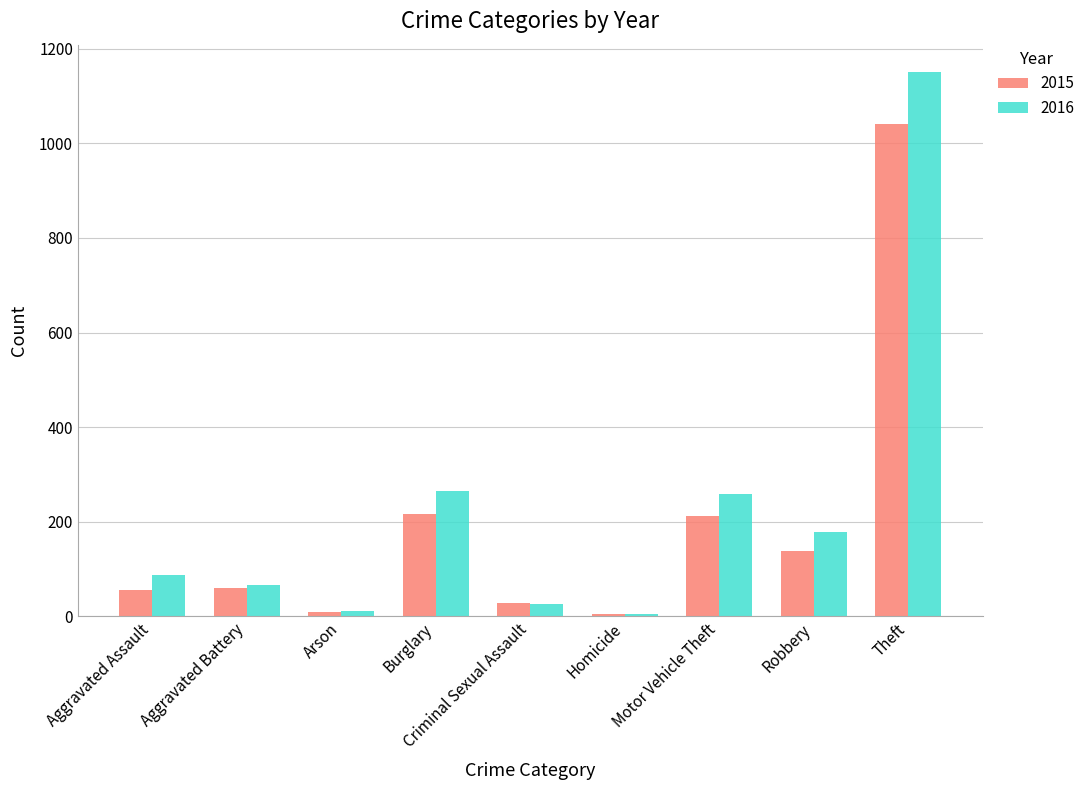

What is the sum of the 2016 values at Aggravated Assault and Robbery?

266